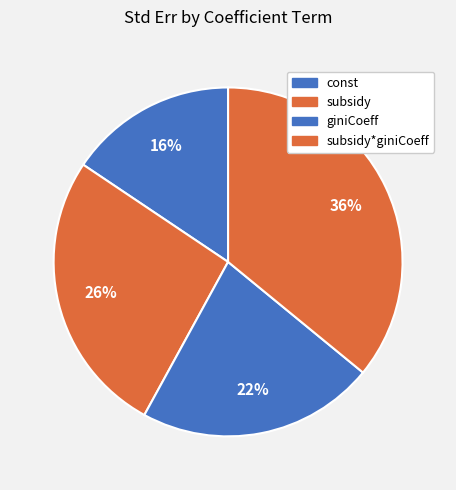

Is subsidy the majority of the pie?

No